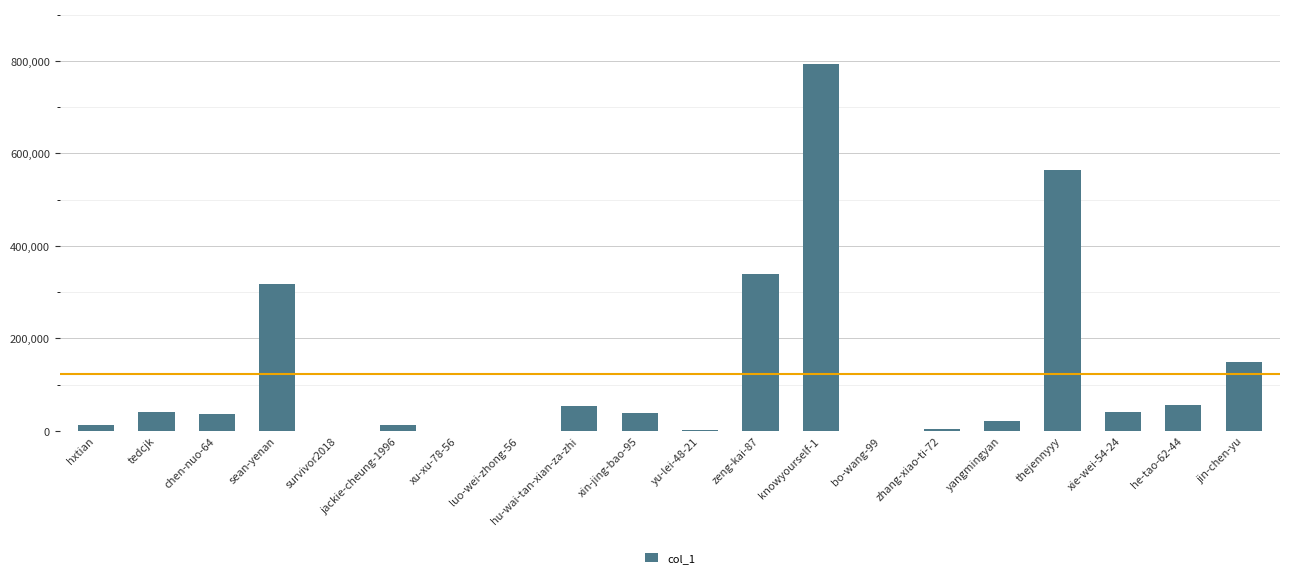

Where does the data first go above 38558?

tedcjk